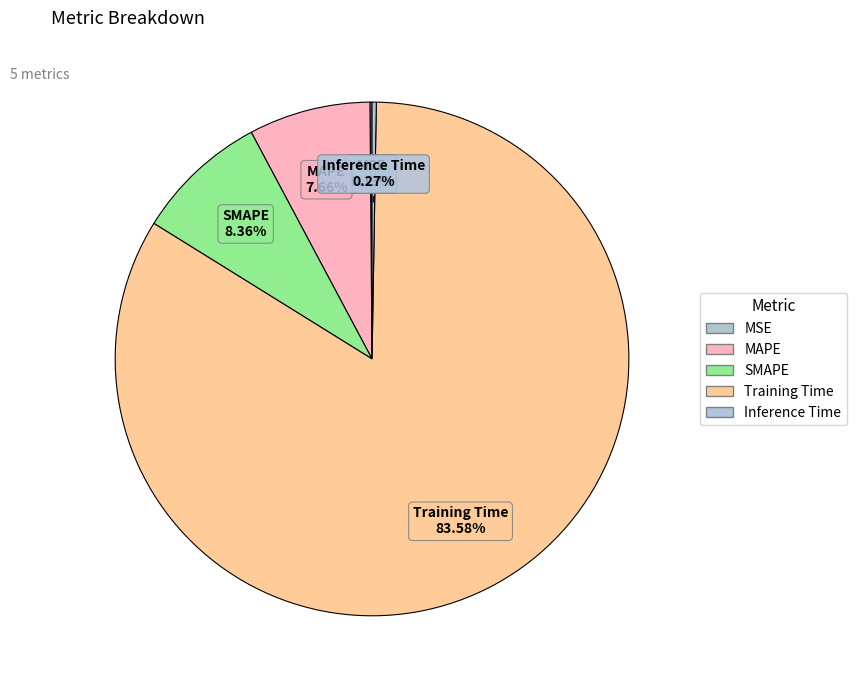

How many slices are in this pie chart?

5